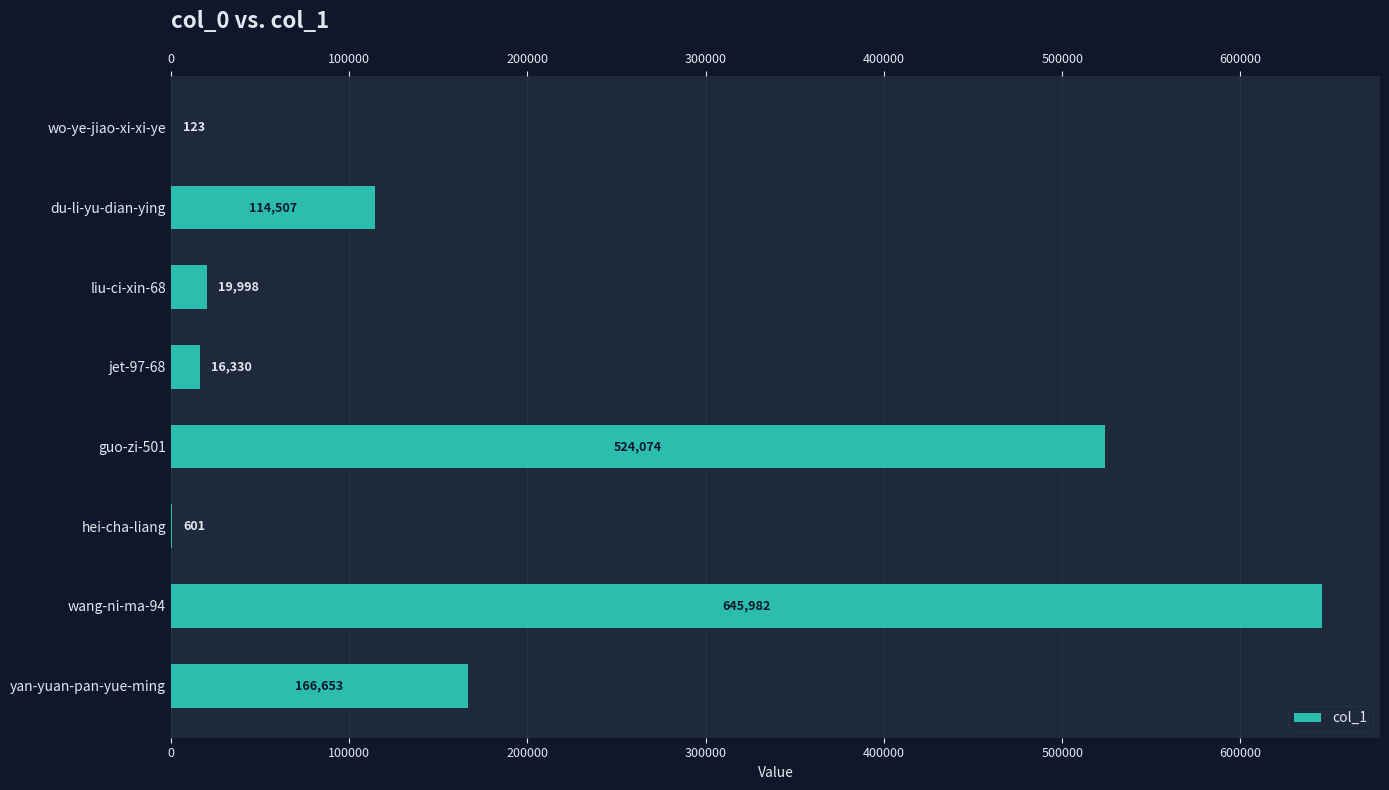

The value at guo-zi-501 is 844604. True or false?

False